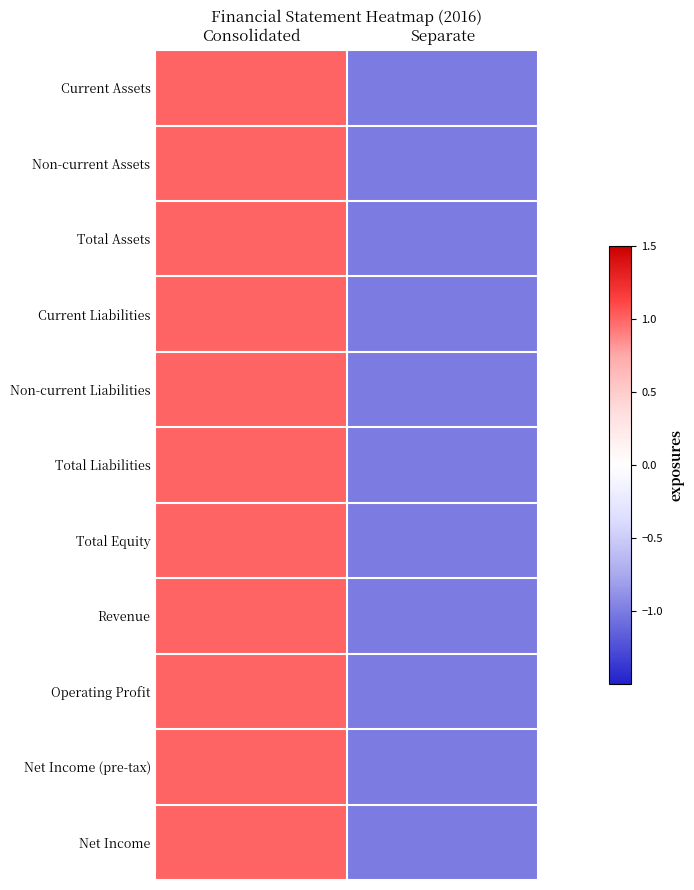

Rank the series by their maximum value, from lowest to highest.

Current Assets, Non-current Assets, Total Assets, Current Liabilities, Non-current Liabilities, Total Liabilities, Total Equity, Revenue, Operating Profit, Net Income (pre-tax), Net Income